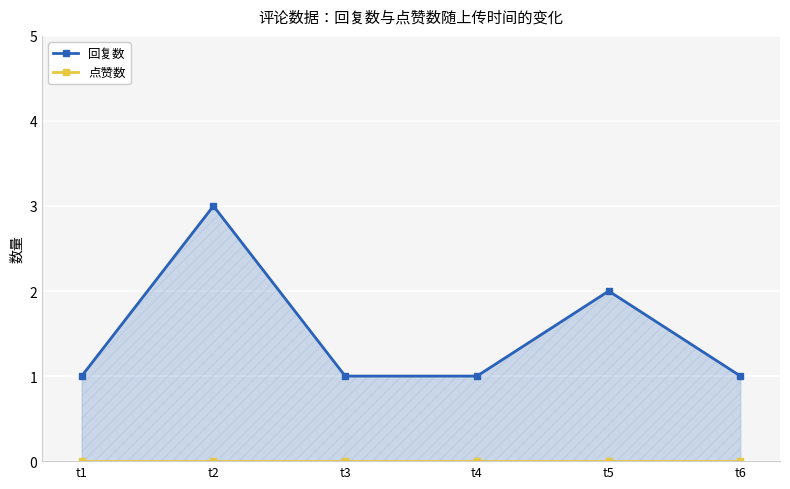

At which category is the sum across all series the highest?

t2